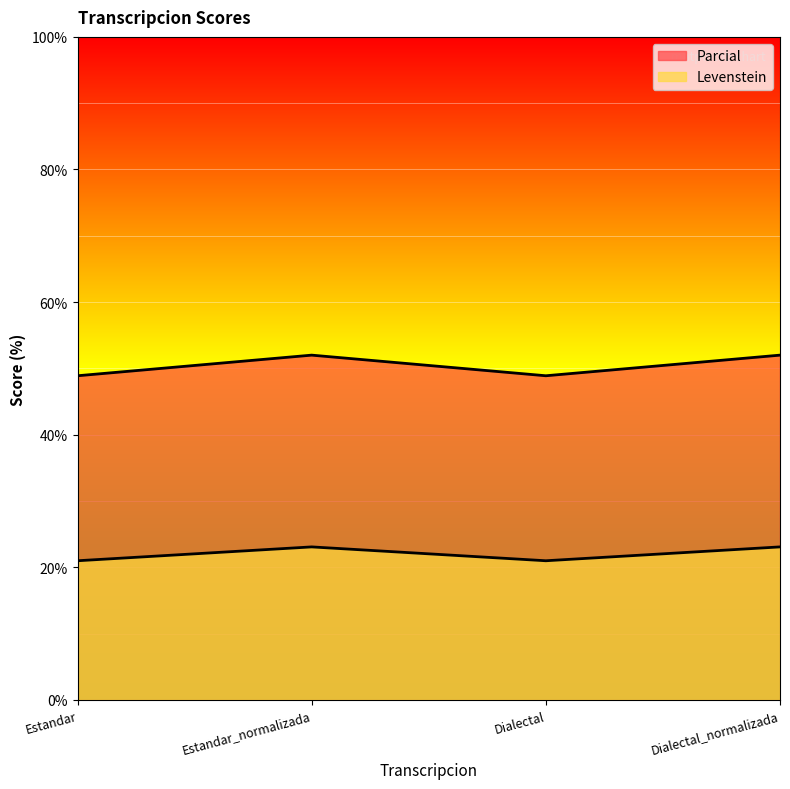

In Parcial, how many points are lower than both neighbors (excluding endpoints)?

1